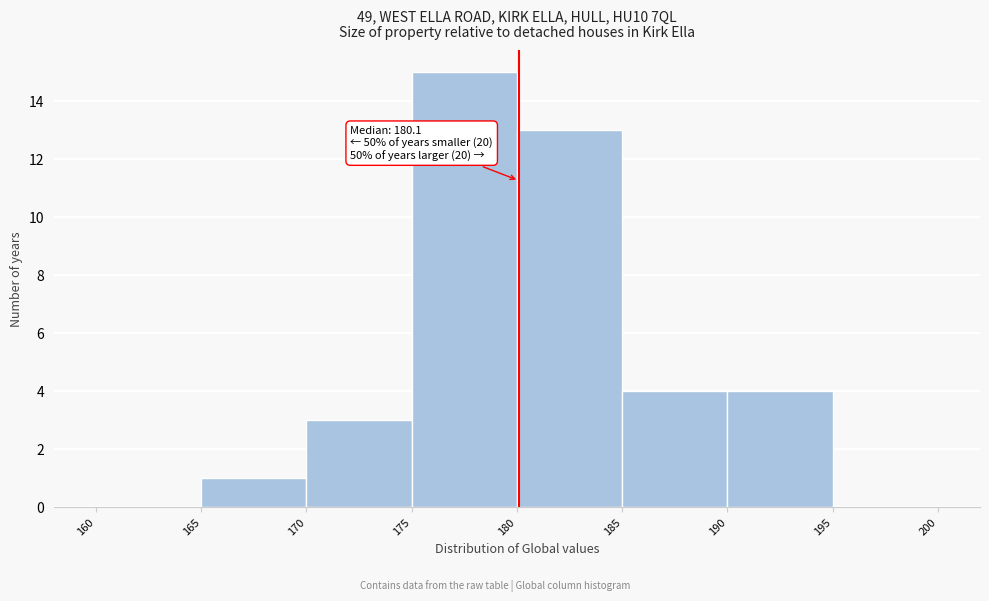

Which range on the x-axis has the tallest bar?

175 to 180